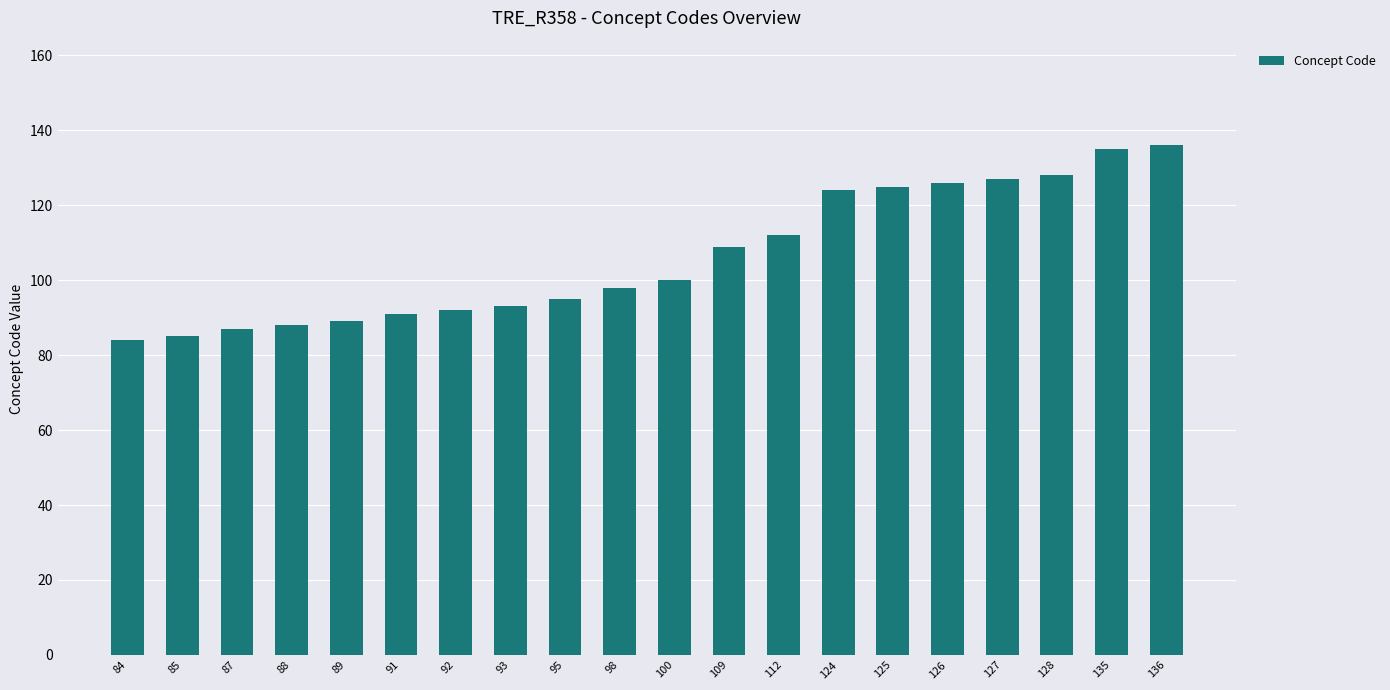

Reading left to right, transcribe all the data shown in this chart.

84=84	85=85	87=87	88=88	89=89	91=91	92=92	93=93	95=95	98=98	100=100	109=109	112=112	124=124	125=125	126=126	127=127	128=128	135=135	136=136